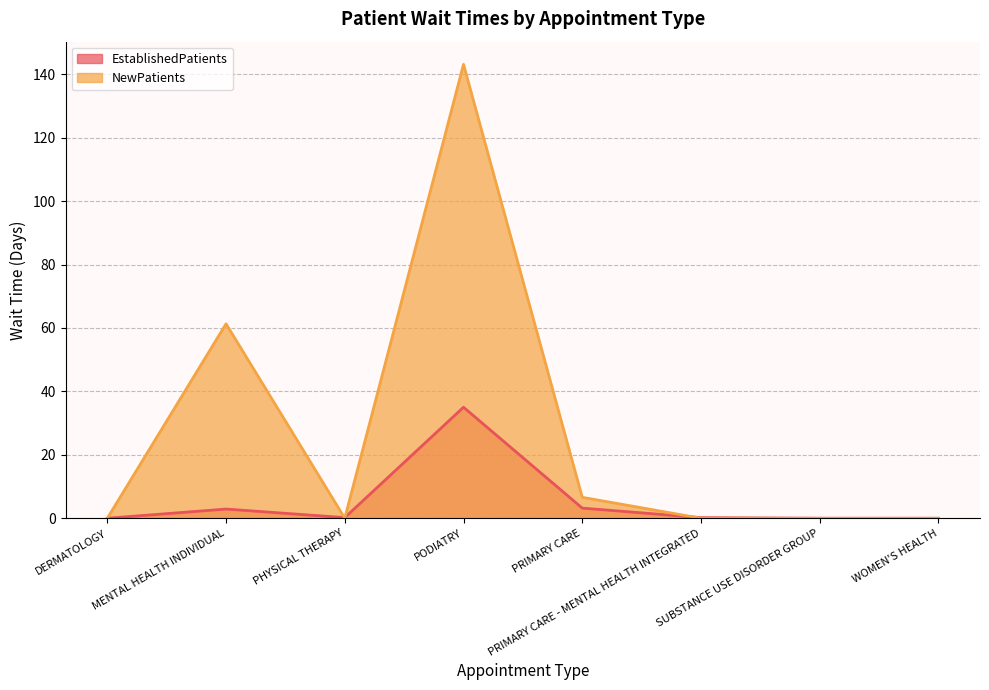

What is the difference between the maximum and minimum values in the NewPatients series?

143.1